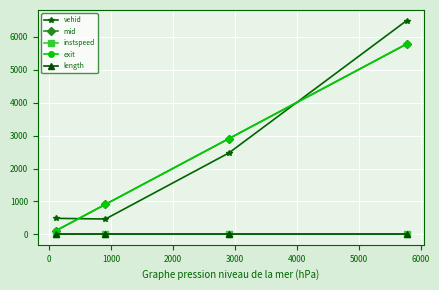

What is the minimum value for length?

19.4